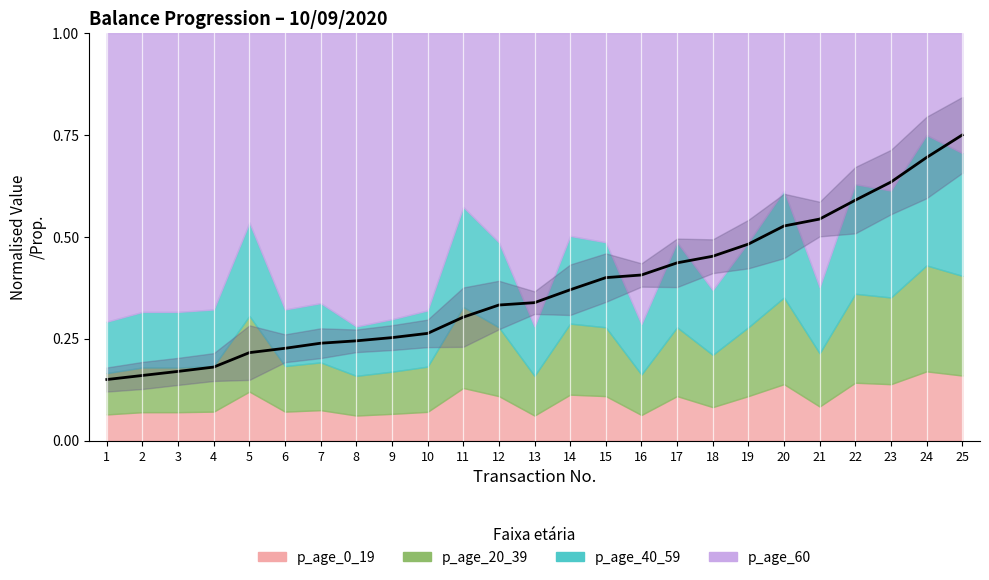

Which category has the highest value across all series?

25